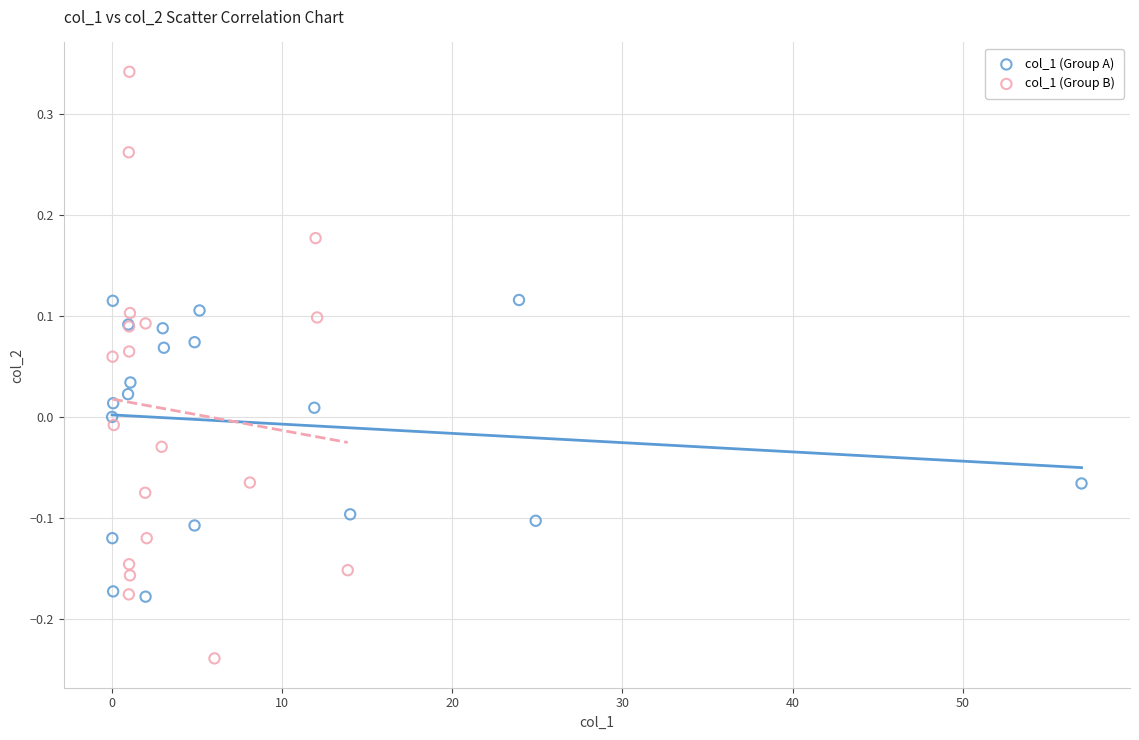

Which series has the largest Y range (max minus min)?

col_1 (Group B)